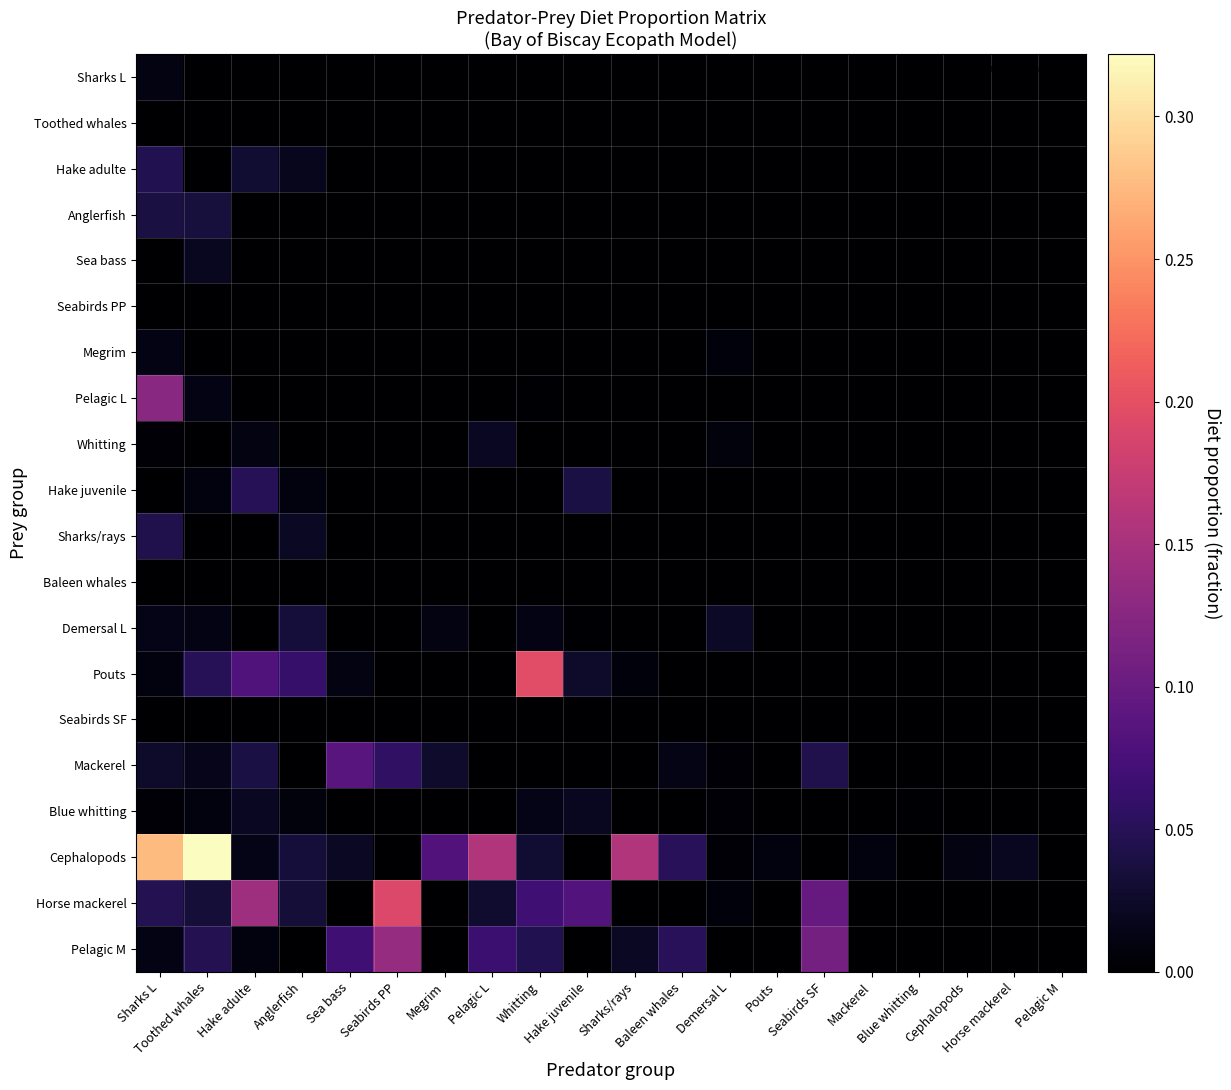

Reading left to right, list all the values displayed in this chart.

Sharks L: Sharks L=0.0	Toothed whales=0.0	Hake adulte=0.0	Anglerfish=0.0	Sea bass=0.0	Seabirds PP=0.0	Megrim=0.0	Pelagic L=0.0	Whitting=0.0	Hake juvenile=0.0	Sharks/rays=0.0	Baleen whales=0.0	Demersal L=0.0	Pouts=0.0	Seabirds SF=0.0	Mackerel=0.0	Blue whitting=0.0	Cephalopods=0.0	Horse mackerel=0.0	Pelagic M=0.0
Toothed whales: Sharks L=0.0	Toothed whales=0.0	Hake adulte=0.0	Anglerfish=0.0	Sea bass=0.0	Seabirds PP=0.0	Megrim=0.0	Pelagic L=0.0	Whitting=0.0	Hake juvenile=0.0	Sharks/rays=0.0	Baleen whales=0.0	Demersal L=0.0	Pouts=0.0	Seabirds SF=0.0	Mackerel=0.0	Blue whitting=0.0	Cephalopods=0.0	Horse mackerel=0.0	Pelagic M=0.0
Hake adulte: Sharks L=0.0	Toothed whales=0.0	Hake adulte=0.0	Anglerfish=0.0	Sea bass=0.0	Seabirds PP=0.0	Megrim=0.0	Pelagic L=0.0	Whitting=0.0	Hake juvenile=0.0	Sharks/rays=0.0	Baleen whales=0.0	Demersal L=0.0	Pouts=0.0	Seabirds SF=0.0	Mackerel=0.0	Blue whitting=0.0	Cephalopods=0.0	Horse mackerel=0.0	Pelagic M=0.0
Anglerfish: Sharks L=0.0	Toothed whales=0.0	Hake adulte=0.0	Anglerfish=0.0	Sea bass=0.0	Seabirds PP=0.0	Megrim=0.0	Pelagic L=0.0	Whitting=0.0	Hake juvenile=0.0	Sharks/rays=0.0	Baleen whales=0.0	Demersal L=0.0	Pouts=0.0	Seabirds SF=0.0	Mackerel=0.0	Blue whitting=0.0	Cephalopods=0.0	Horse mackerel=0.0	Pelagic M=0.0
Sea bass: Sharks L=0.0	Toothed whales=0.0	Hake adulte=0.0	Anglerfish=0.0	Sea bass=0.0	Seabirds PP=0.0	Megrim=0.0	Pelagic L=0.0	Whitting=0.0	Hake juvenile=0.0	Sharks/rays=0.0	Baleen whales=0.0	Demersal L=0.0	Pouts=0.0	Seabirds SF=0.0	Mackerel=0.0	Blue whitting=0.0	Cephalopods=0.0	Horse mackerel=0.0	Pelagic M=0.0
Seabirds PP: Sharks L=0.0	Toothed whales=0.0	Hake adulte=0.0	Anglerfish=0.0	Sea bass=0.0	Seabirds PP=0.0	Megrim=0.0	Pelagic L=0.0	Whitting=0.0	Hake juvenile=0.0	Sharks/rays=0.0	Baleen whales=0.0	Demersal L=0.0	Pouts=0.0	Seabirds SF=0.0	Mackerel=0.0	Blue whitting=0.0	Cephalopods=0.0	Horse mackerel=0.0	Pelagic M=0.0
Megrim: Sharks L=0.0	Toothed whales=0.0	Hake adulte=0.0	Anglerfish=0.0	Sea bass=0.0	Seabirds PP=0.0	Megrim=0.0	Pelagic L=0.0	Whitting=0.0	Hake juvenile=0.0	Sharks/rays=0.0	Baleen whales=0.0	Demersal L=0.0	Pouts=0.0	Seabirds SF=0.0	Mackerel=0.0	Blue whitting=0.0	Cephalopods=0.0	Horse mackerel=0.0	Pelagic M=0.0
Pelagic L: Sharks L=0.1	Toothed whales=0.0	Hake adulte=0.0	Anglerfish=0.0	Sea bass=0.0	Seabirds PP=0.0	Megrim=0.0	Pelagic L=0.0	Whitting=0.0	Hake juvenile=0.0	Sharks/rays=0.0	Baleen whales=0.0	Demersal L=0.0	Pouts=0.0	Seabirds SF=0.0	Mackerel=0.0	Blue whitting=0.0	Cephalopods=0.0	Horse mackerel=0.0	Pelagic M=0.0
Whitting: Sharks L=0.0	Toothed whales=0.0	Hake adulte=0.0	Anglerfish=0.0	Sea bass=0.0	Seabirds PP=0.0	Megrim=0.0	Pelagic L=0.0	Whitting=0.0	Hake juvenile=0.0	Sharks/rays=0.0	Baleen whales=0.0	Demersal L=0.0	Pouts=0.0	Seabirds SF=0.0	Mackerel=0.0	Blue whitting=0.0	Cephalopods=0.0	Horse mackerel=0.0	Pelagic M=0.0
Hake juvenile: Sharks L=0.0	Toothed whales=0.0	Hake adulte=0.1	Anglerfish=0.0	Sea bass=0.0	Seabirds PP=0.0	Megrim=0.0	Pelagic L=0.0	Whitting=0.0	Hake juvenile=0.0	Sharks/rays=0.0	Baleen whales=0.0	Demersal L=0.0	Pouts=0.0	Seabirds SF=0.0	Mackerel=0.0	Blue whitting=0.0	Cephalopods=0.0	Horse mackerel=0.0	Pelagic M=0.0
Sharks/rays: Sharks L=0.0	Toothed whales=0.0	Hake adulte=0.0	Anglerfish=0.0	Sea bass=0.0	Seabirds PP=0.0	Megrim=0.0	Pelagic L=0.0	Whitting=0.0	Hake juvenile=0.0	Sharks/rays=0.0	Baleen whales=0.0	Demersal L=0.0	Pouts=0.0	Seabirds SF=0.0	Mackerel=0.0	Blue whitting=0.0	Cephalopods=0.0	Horse mackerel=0.0	Pelagic M=0.0
Baleen whales: Sharks L=0.0	Toothed whales=0.0	Hake adulte=0.0	Anglerfish=0.0	Sea bass=0.0	Seabirds PP=0.0	Megrim=0.0	Pelagic L=0.0	Whitting=0.0	Hake juvenile=0.0	Sharks/rays=0.0	Baleen whales=0.0	Demersal L=0.0	Pouts=0.0	Seabirds SF=0.0	Mackerel=0.0	Blue whitting=0.0	Cephalopods=0.0	Horse mackerel=0.0	Pelagic M=0.0
Demersal L: Sharks L=0.0	Toothed whales=0.0	Hake adulte=0.0	Anglerfish=0.0	Sea bass=0.0	Seabirds PP=0.0	Megrim=0.0	Pelagic L=0.0	Whitting=0.0	Hake juvenile=0.0	Sharks/rays=0.0	Baleen whales=0.0	Demersal L=0.0	Pouts=0.0	Seabirds SF=0.0	Mackerel=0.0	Blue whitting=0.0	Cephalopods=0.0	Horse mackerel=0.0	Pelagic M=0.0
Pouts: Sharks L=0.0	Toothed whales=0.1	Hake adulte=0.1	Anglerfish=0.1	Sea bass=0.0	Seabirds PP=0.0	Megrim=0.0	Pelagic L=0.0	Whitting=0.2	Hake juvenile=0.0	Sharks/rays=0.0	Baleen whales=0.0	Demersal L=0.0	Pouts=0.0	Seabirds SF=0.0	Mackerel=0.0	Blue whitting=0.0	Cephalopods=0.0	Horse mackerel=0.0	Pelagic M=0.0
Seabirds SF: Sharks L=0.0	Toothed whales=0.0	Hake adulte=0.0	Anglerfish=0.0	Sea bass=0.0	Seabirds PP=0.0	Megrim=0.0	Pelagic L=0.0	Whitting=0.0	Hake juvenile=0.0	Sharks/rays=0.0	Baleen whales=0.0	Demersal L=0.0	Pouts=0.0	Seabirds SF=0.0	Mackerel=0.0	Blue whitting=0.0	Cephalopods=0.0	Horse mackerel=0.0	Pelagic M=0.0
Mackerel: Sharks L=0.0	Toothed whales=0.0	Hake adulte=0.0	Anglerfish=0.0	Sea bass=0.1	Seabirds PP=0.1	Megrim=0.0	Pelagic L=0.0	Whitting=0.0	Hake juvenile=0.0	Sharks/rays=0.0	Baleen whales=0.0	Demersal L=0.0	Pouts=0.0	Seabirds SF=0.0	Mackerel=0.0	Blue whitting=0.0	Cephalopods=0.0	Horse mackerel=0.0	Pelagic M=0.0
Blue whitting: Sharks L=0.0	Toothed whales=0.0	Hake adulte=0.0	Anglerfish=0.0	Sea bass=0.0	Seabirds PP=0.0	Megrim=0.0	Pelagic L=0.0	Whitting=0.0	Hake juvenile=0.0	Sharks/rays=0.0	Baleen whales=0.0	Demersal L=0.0	Pouts=0.0	Seabirds SF=0.0	Mackerel=0.0	Blue whitting=0.0	Cephalopods=0.0	Horse mackerel=0.0	Pelagic M=0.0
Cephalopods: Sharks L=0.3	Toothed whales=0.3	Hake adulte=0.0	Anglerfish=0.0	Sea bass=0.0	Seabirds PP=0.0	Megrim=0.1	Pelagic L=0.2	Whitting=0.0	Hake juvenile=0.0	Sharks/rays=0.2	Baleen whales=0.1	Demersal L=0.0	Pouts=0.0	Seabirds SF=0.0	Mackerel=0.0	Blue whitting=0.0	Cephalopods=0.0	Horse mackerel=0.0	Pelagic M=0.0
Horse mackerel: Sharks L=0.0	Toothed whales=0.0	Hake adulte=0.1	Anglerfish=0.0	Sea bass=0.0	Seabirds PP=0.2	Megrim=0.0	Pelagic L=0.0	Whitting=0.1	Hake juvenile=0.1	Sharks/rays=0.0	Baleen whales=0.0	Demersal L=0.0	Pouts=0.0	Seabirds SF=0.1	Mackerel=0.0	Blue whitting=0.0	Cephalopods=0.0	Horse mackerel=0.0	Pelagic M=0.0
Pelagic M: Sharks L=0.0	Toothed whales=0.0	Hake adulte=0.0	Anglerfish=0.0	Sea bass=0.1	Seabirds PP=0.1	Megrim=0.0	Pelagic L=0.1	Whitting=0.0	Hake juvenile=0.0	Sharks/rays=0.0	Baleen whales=0.1	Demersal L=0.0	Pouts=0.0	Seabirds SF=0.1	Mackerel=0.0	Blue whitting=0.0	Cephalopods=0.0	Horse mackerel=0.0	Pelagic M=0.0